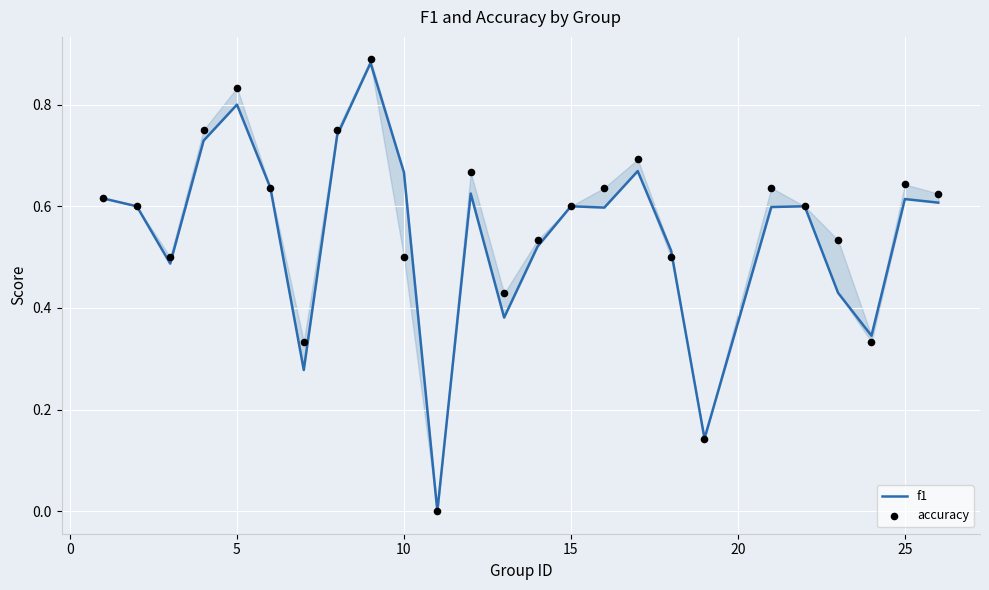

At how many categories does at least one series exceed 0?

24